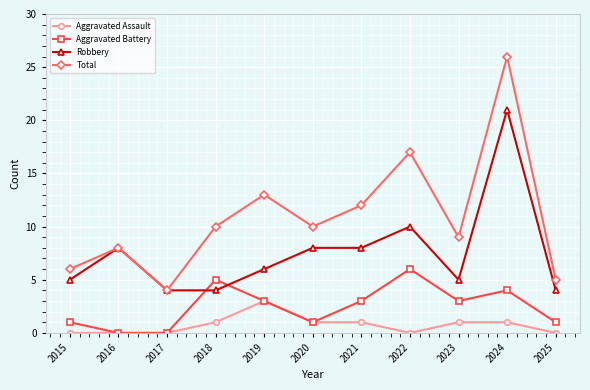

What is the difference between the Aggravated Assault values at 2018 and 2025?

1